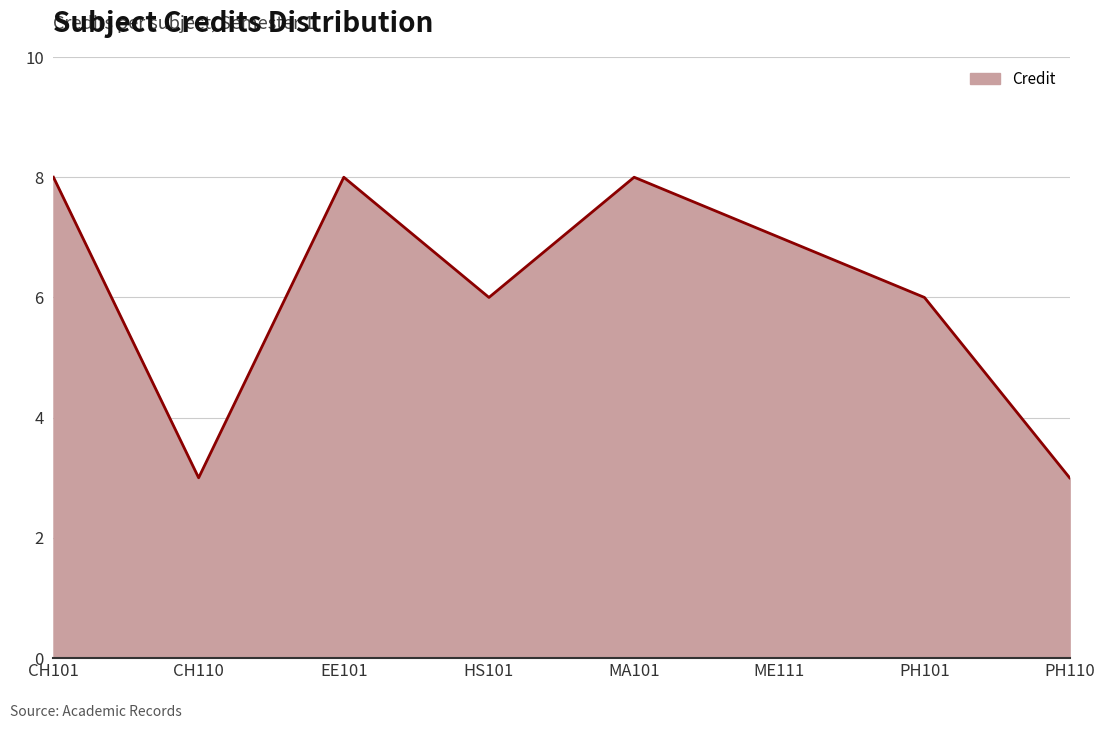

What position from the right is PH110?

1